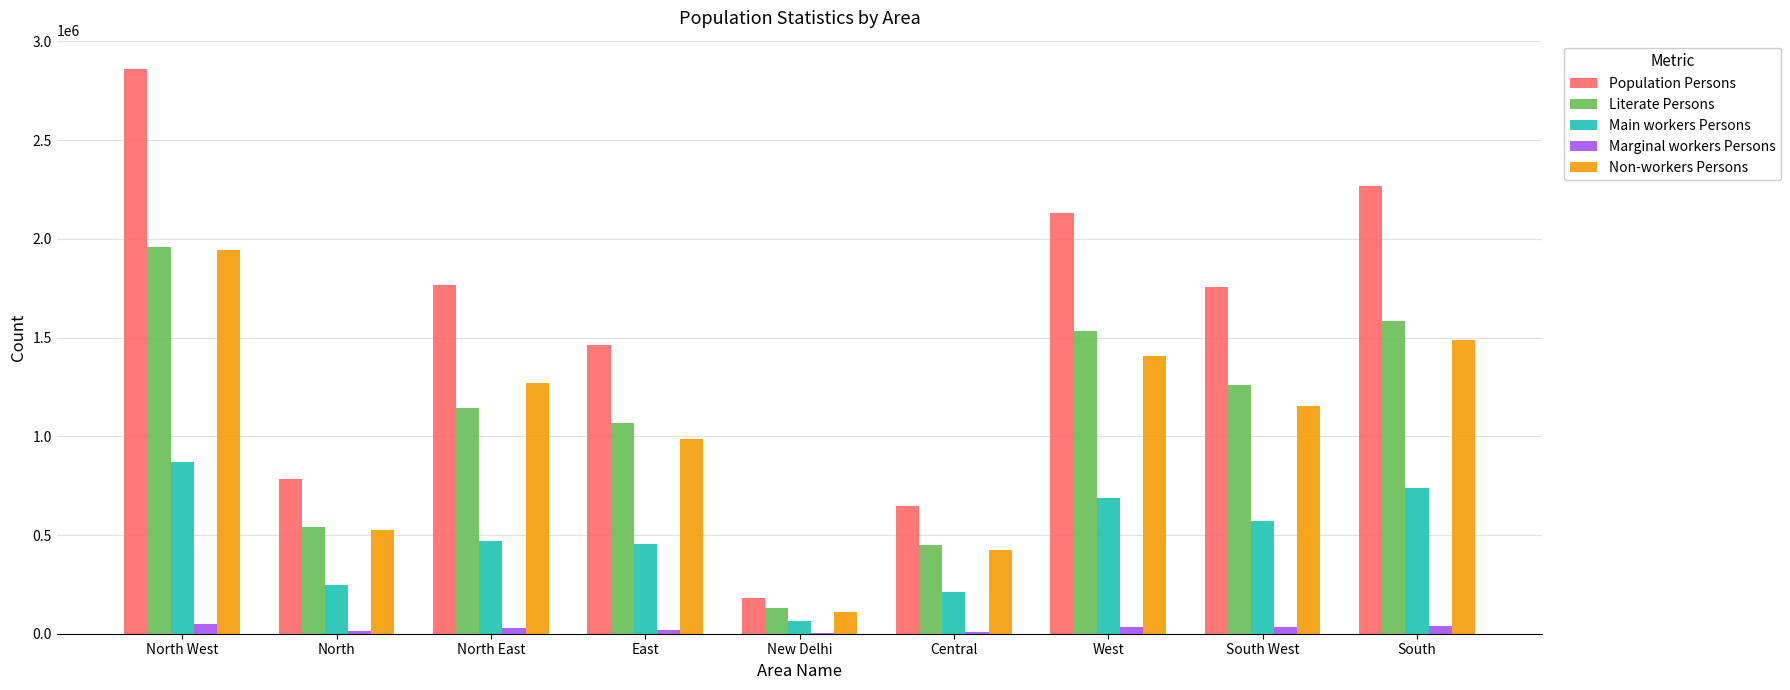

Which series has the largest total across all categories?

Population Persons